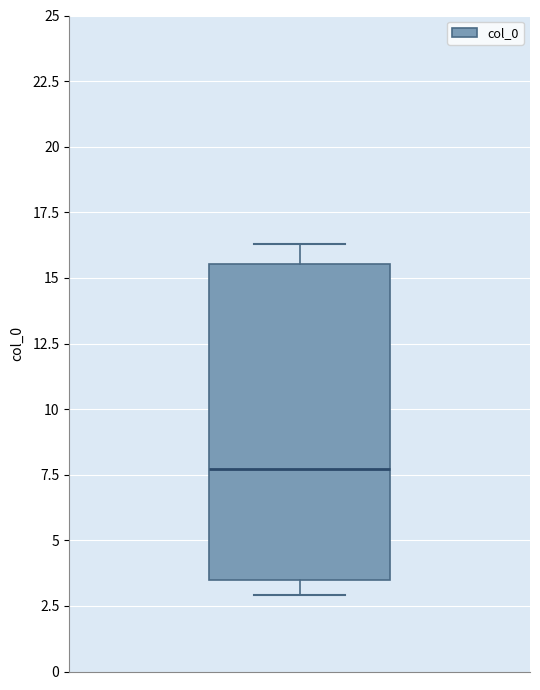

Where does the upper whisker of the box end on the y-axis? The values are not printed on the chart, so give them approximately, as read against the axis.

16.5